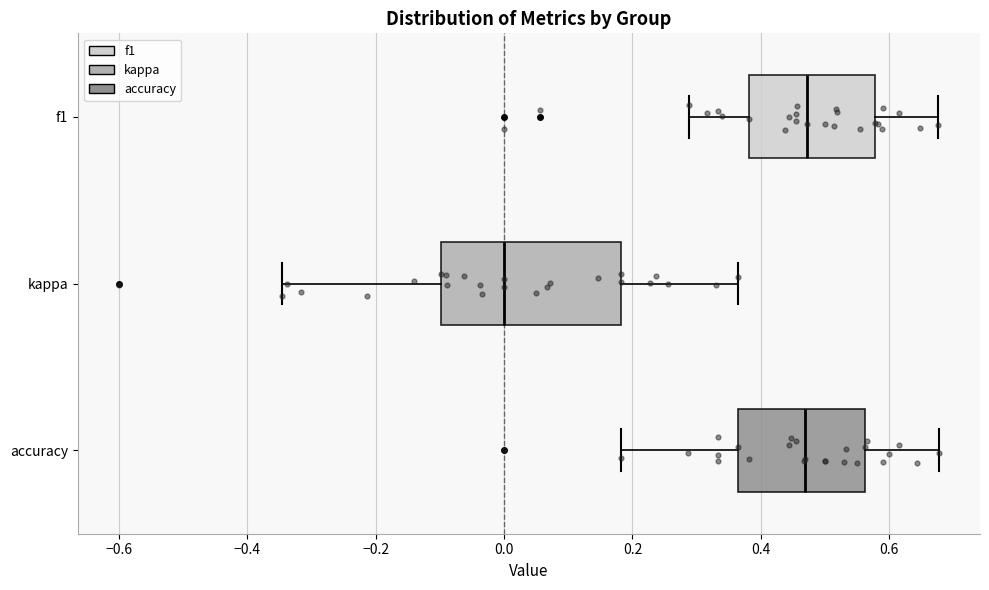

Which box is the widest, from its left edge to its right edge?

kappa